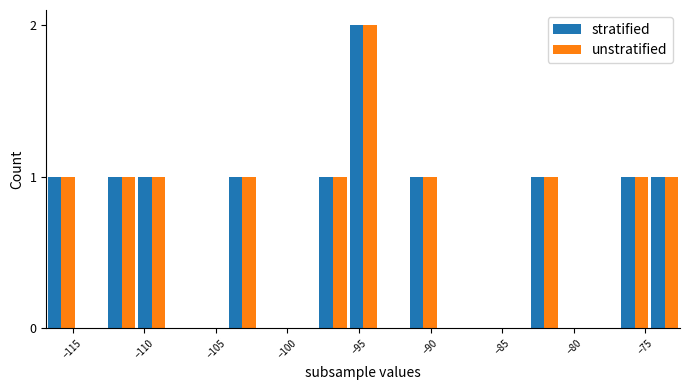

What is the sum of all stratified values?

11